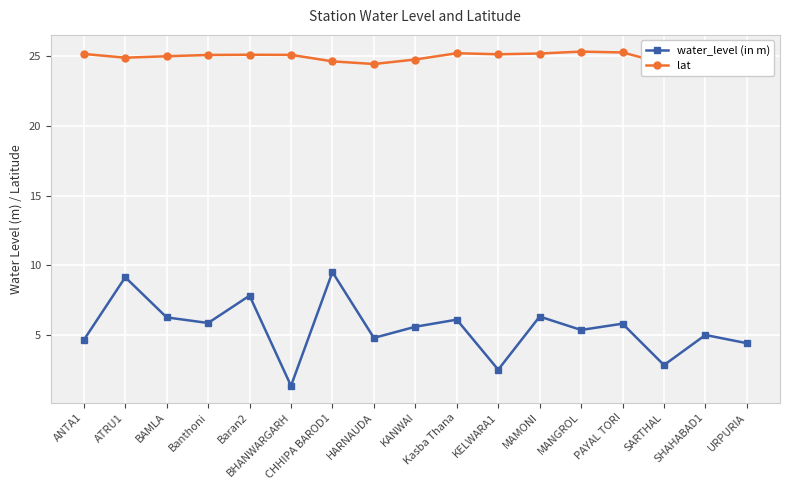

Which series has the largest total across all categories?

lat